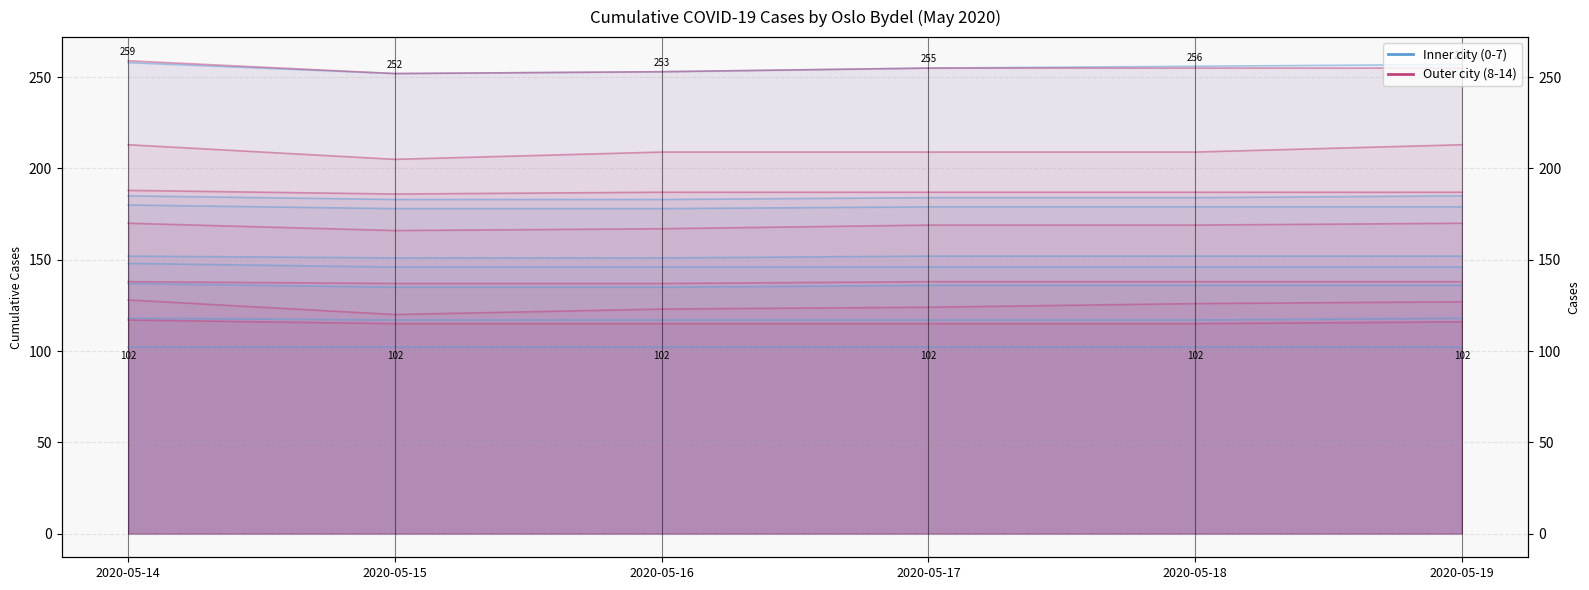

At which category is the sum across all series the highest?

2020-05-14